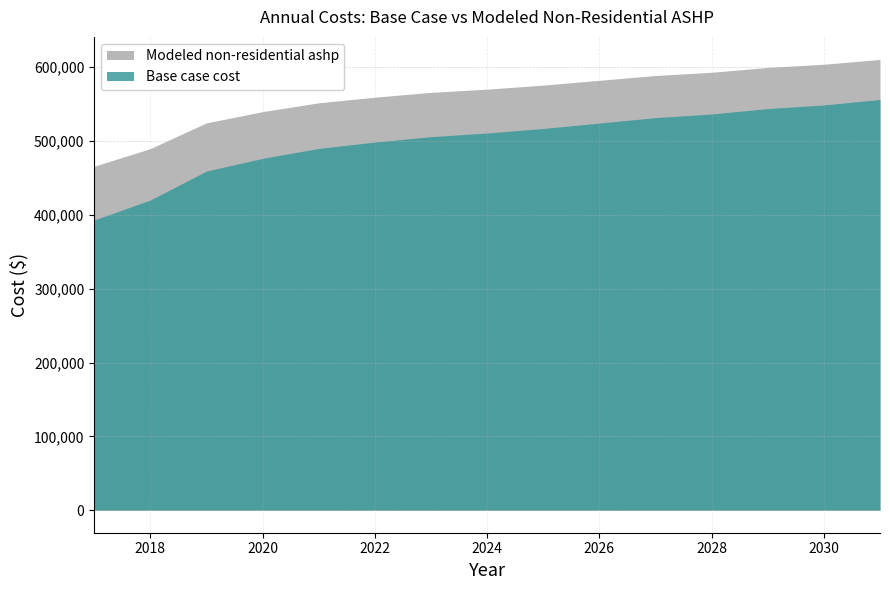

Does the chart have visible grid lines?

Yes